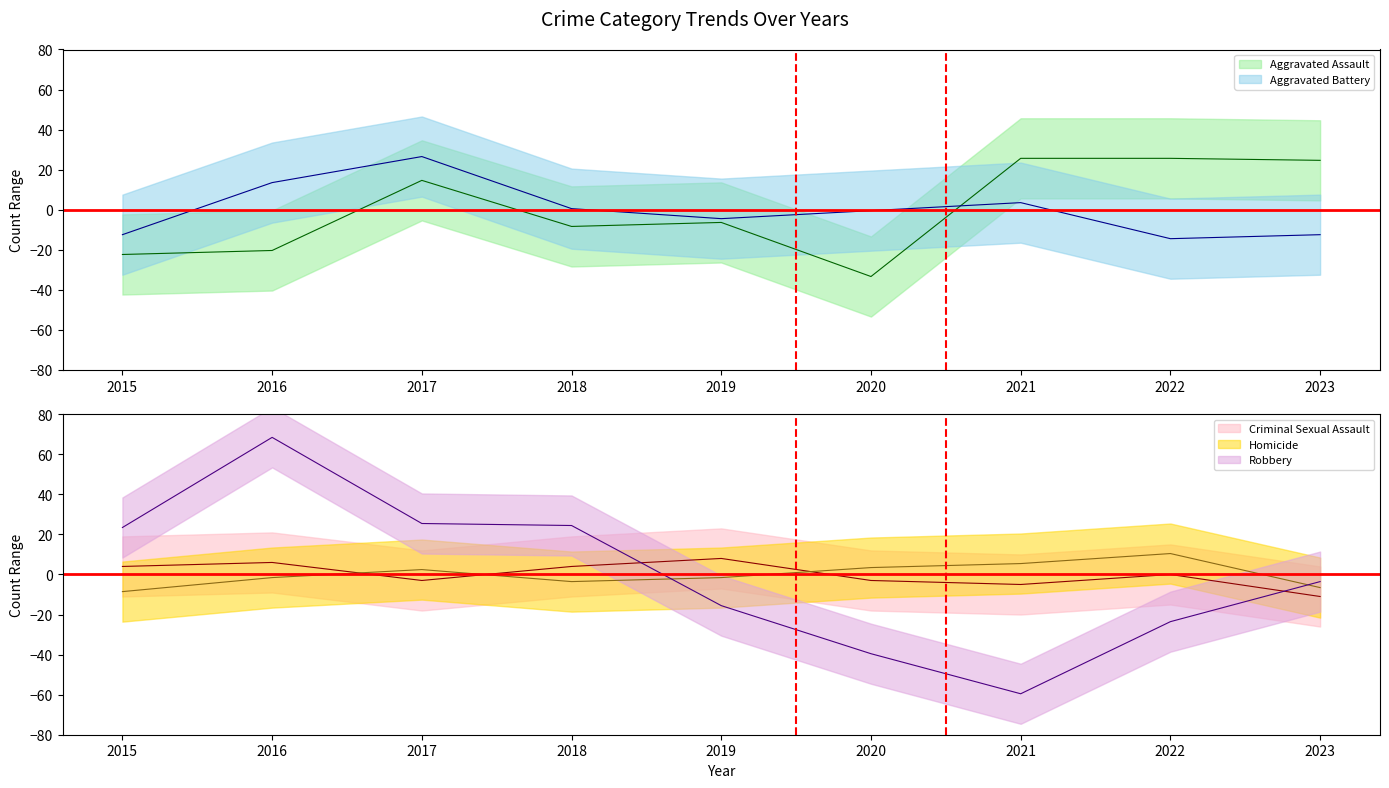

What is the value of the Aggravated Assault point at the 1st from the left?

-22.3